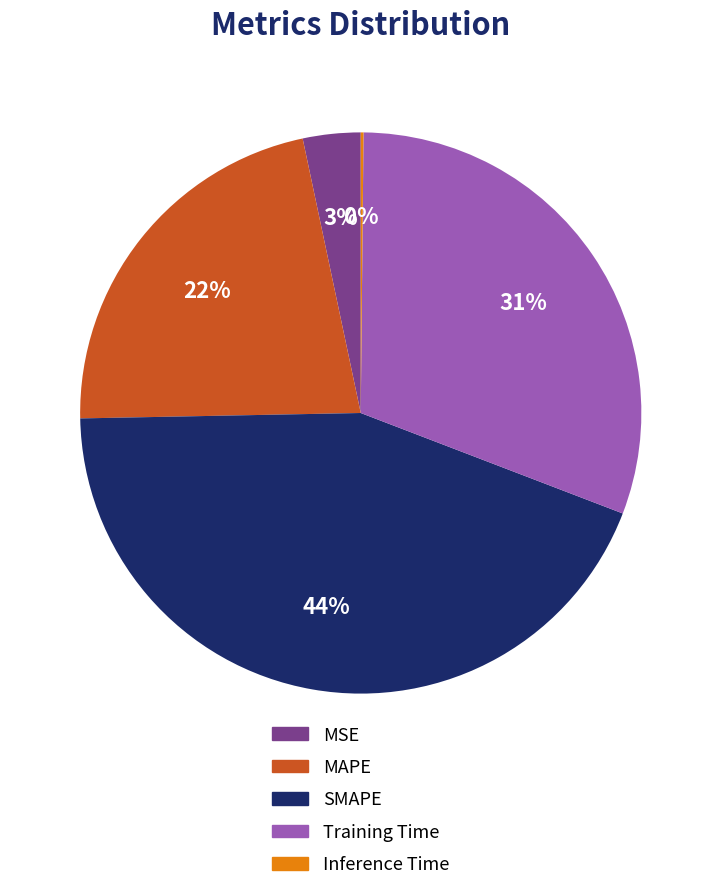

The MAPE slice represents 10% of the pie. True or false?

False